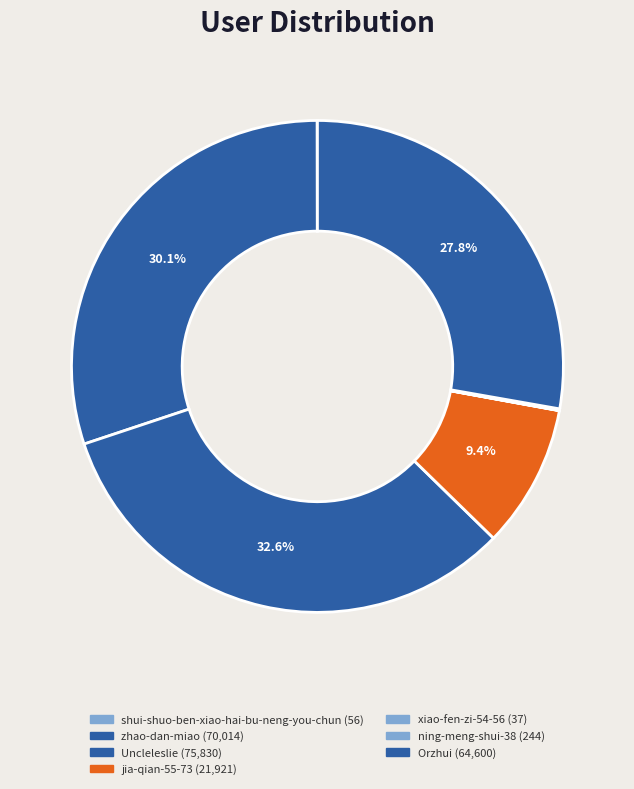

Does ning-meng-shui-38 represent more than half of the total?

No